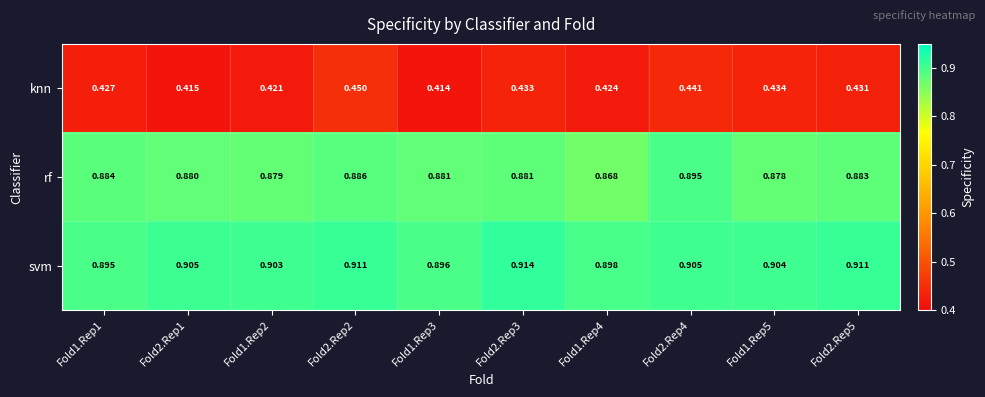

At which category does the chart reach its minimum across all series?

Fold1.Rep3